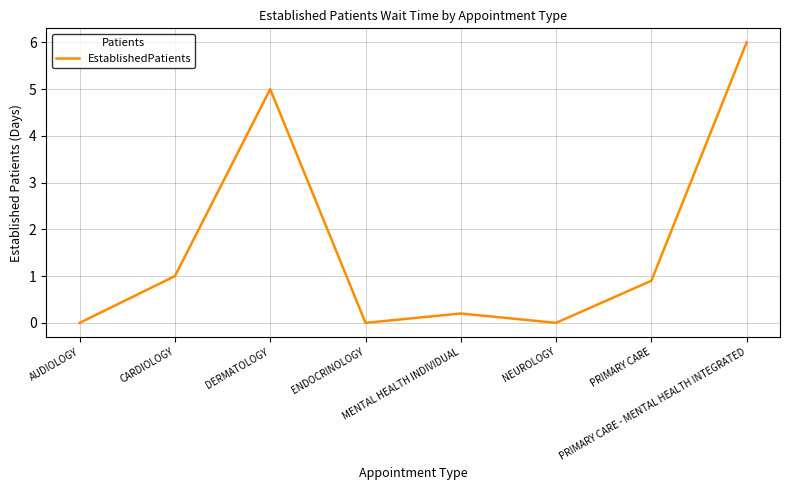

True or false: there are more than 1 points higher than both neighbors.

True